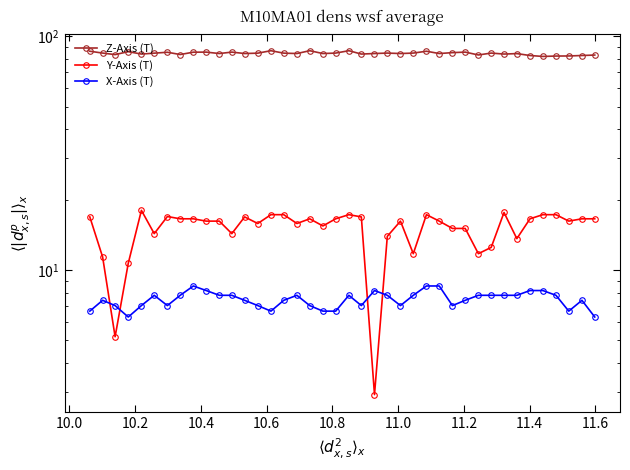

What are all the series names shown in the legend?

Z-Axis (T), Y-Axis (T), X-Axis (T)